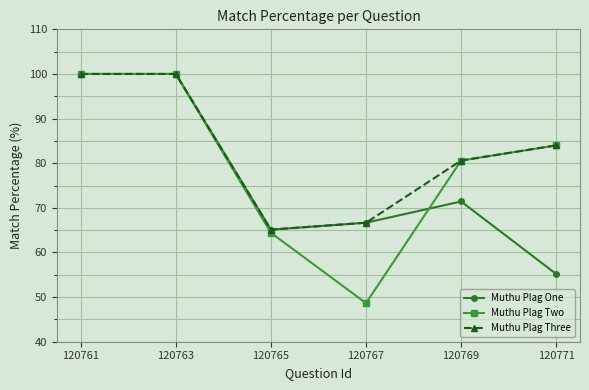

Reading left to right, extract all data points from this chart.

Muthu Plag One: 120761=100.0	120763=100.0	120765=65.1	120767=66.7	120769=71.4	120771=55.2
Muthu Plag Two: 120761=100.0	120763=100.0	120765=64.4	120767=48.6	120769=80.6	120771=84.0
Muthu Plag Three: 120761=100.0	120763=100.0	120765=65.1	120767=66.7	120769=80.6	120771=84.0